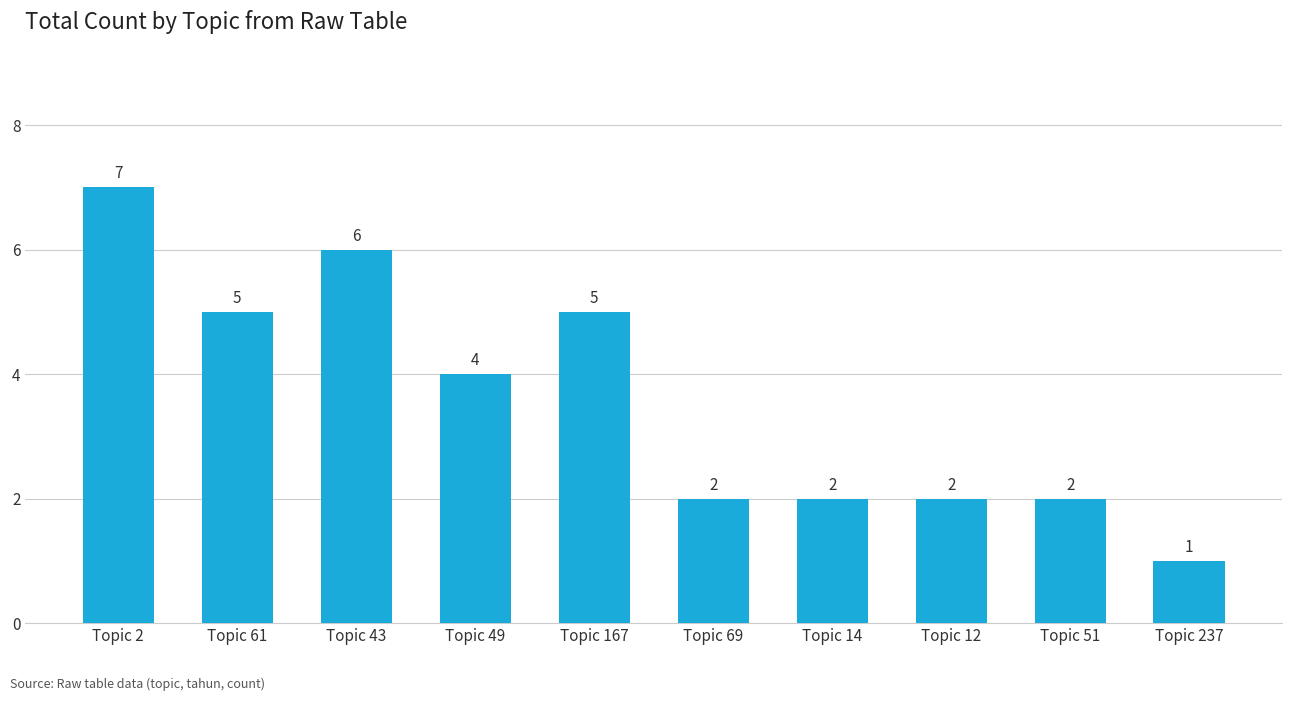

Reading left to right, extract all data points from this chart.

7	5	6	4	5	2	2	2	2	1